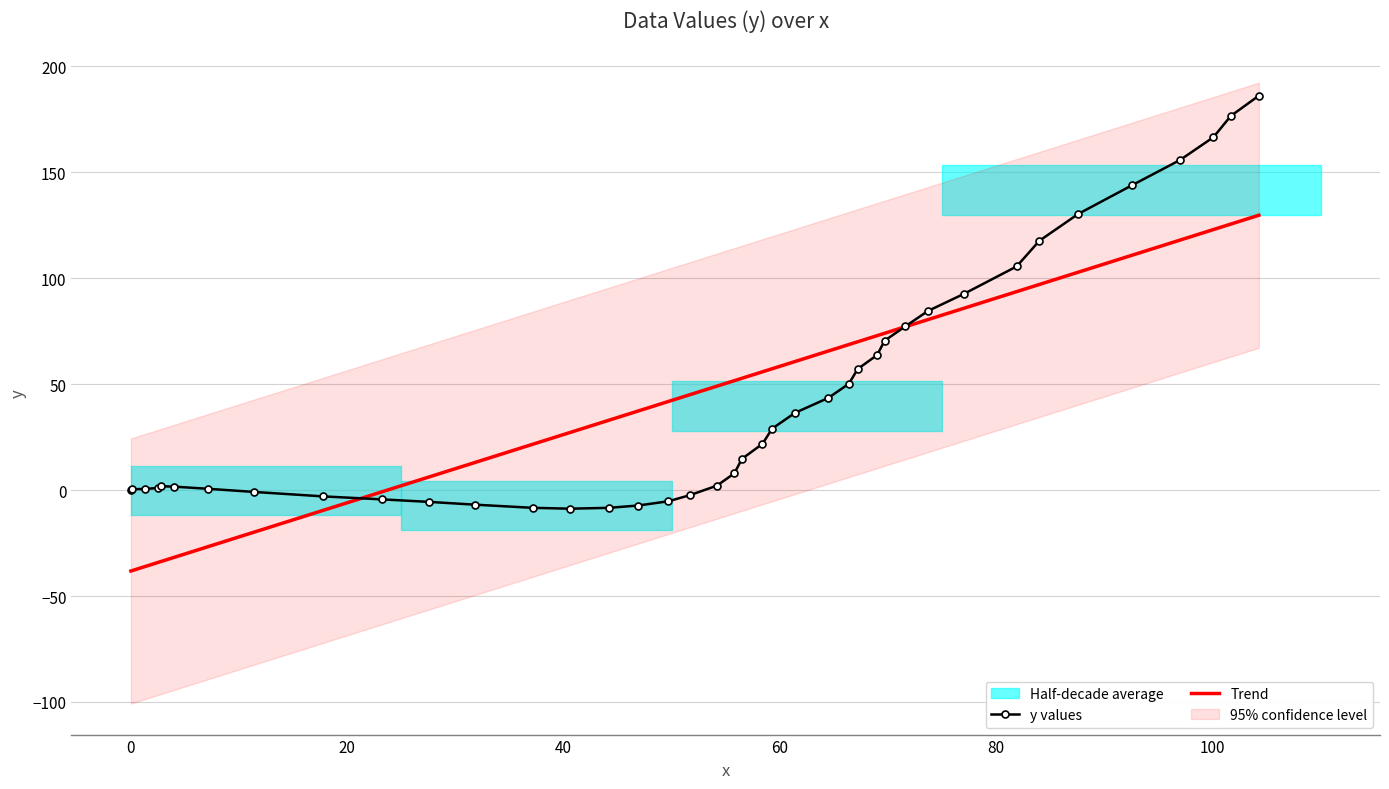

How many negative values does the Trend series have?

10